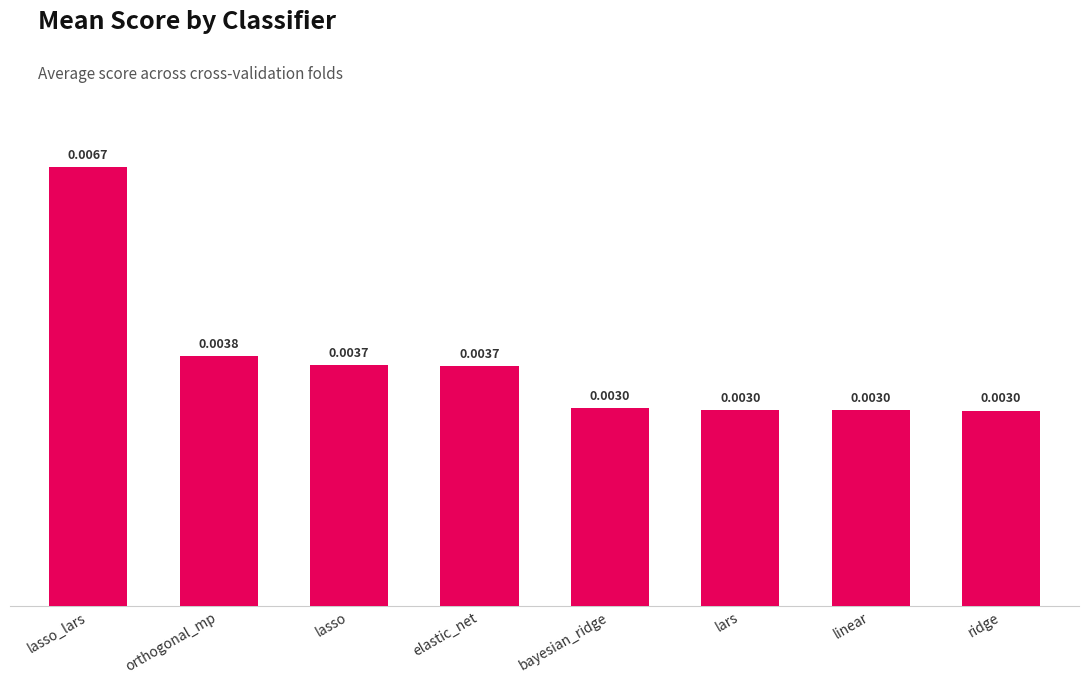

At which category does the chart reach its peak across all series?

lasso_lars